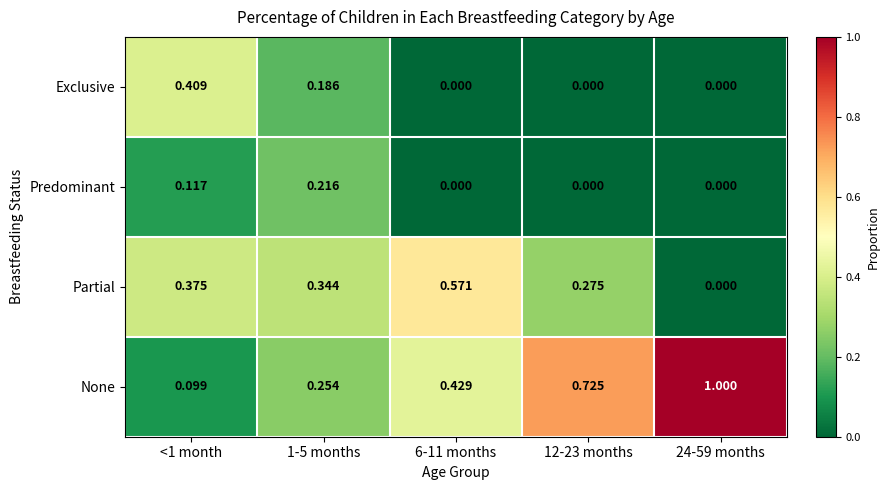

Is the value of Predominant at 1-5 months greater than the value of Exclusive at <1 month?

No